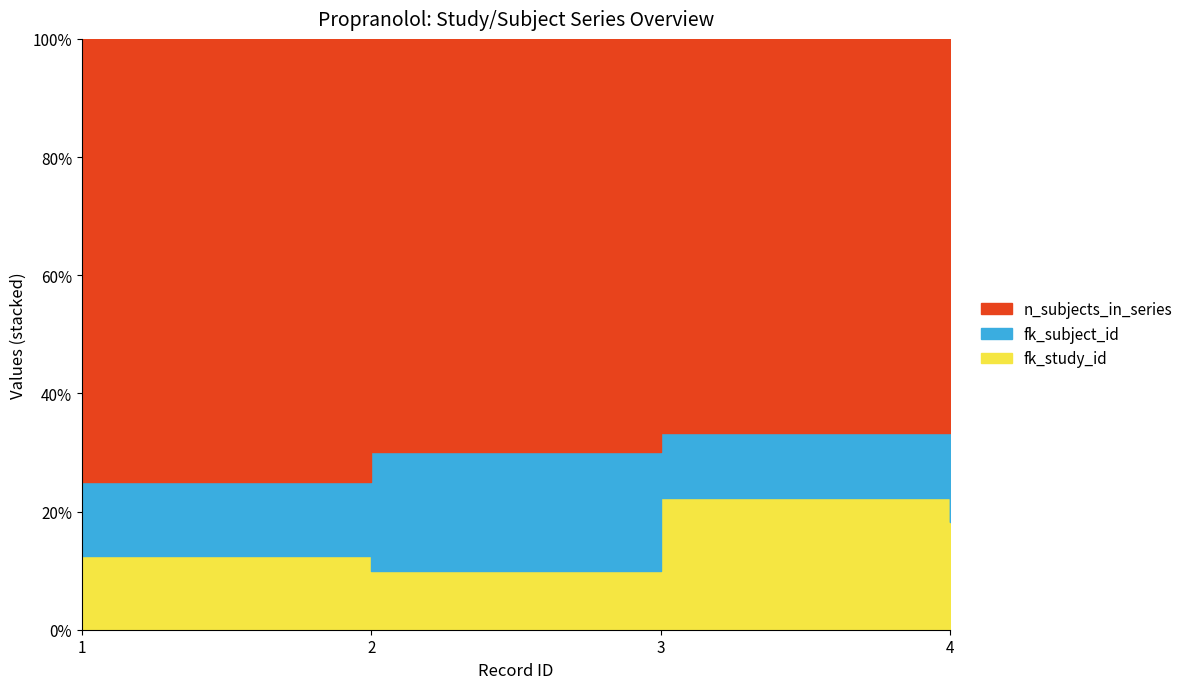

Does the chart have visible grid lines?

No